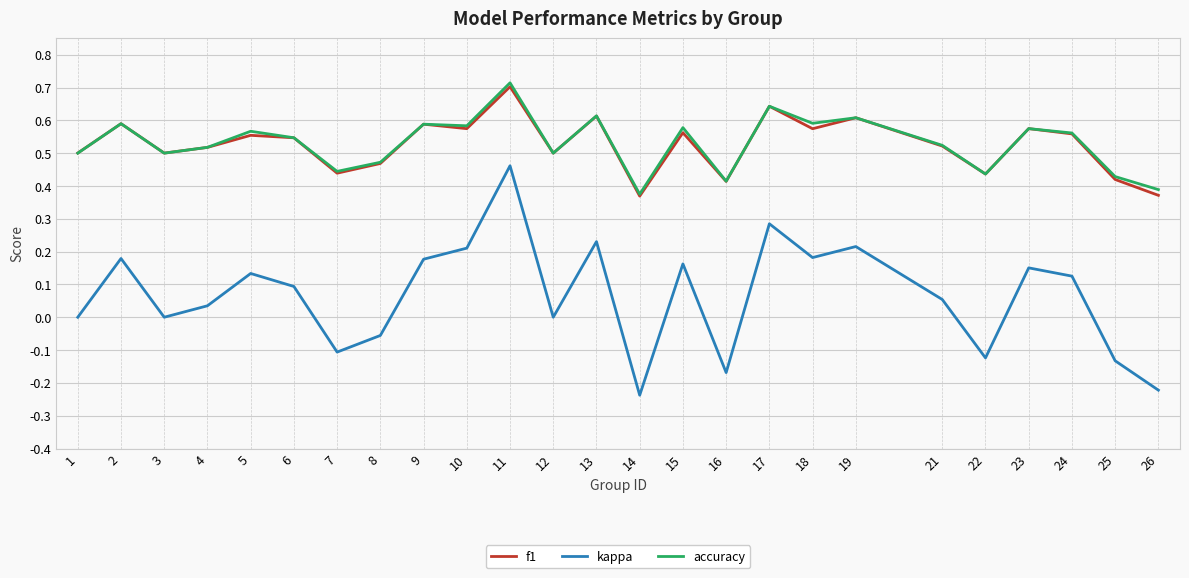

Which series changed the most between 8 and 13?

kappa